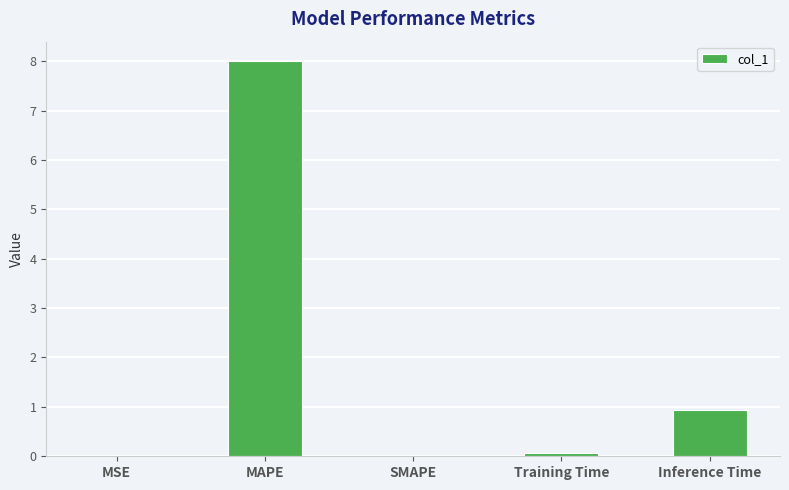

What is the sum of the values at MAPE and SMAPE?

8.0